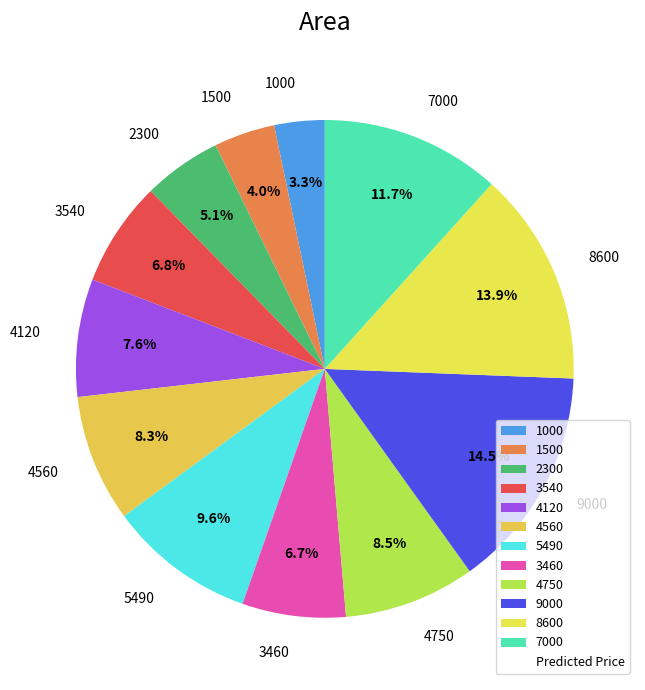

Which has a higher value, 7000 or 4560?

7000